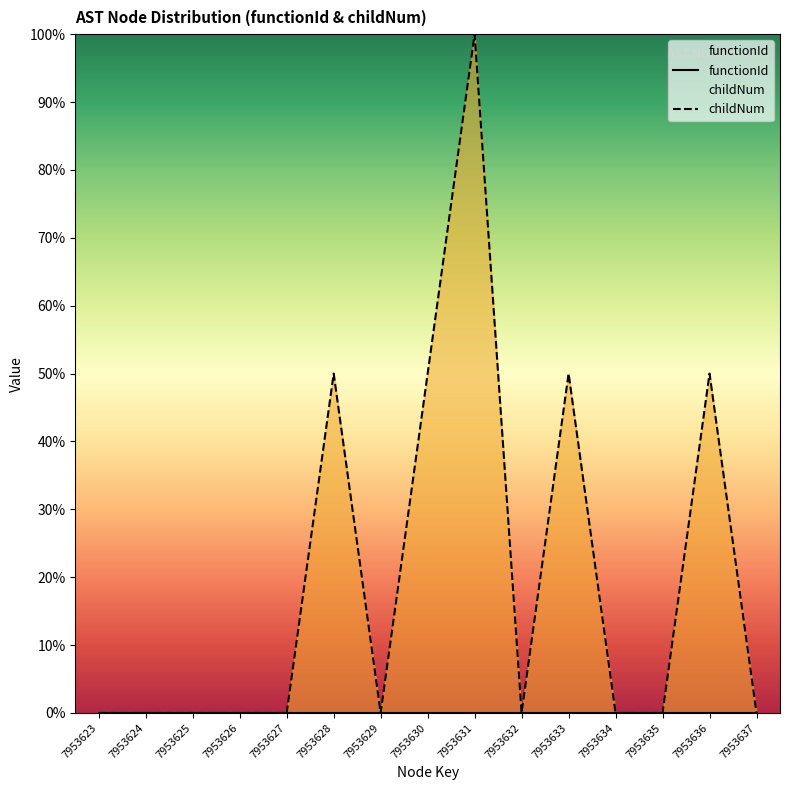

What is the maximum value shown in the chart?

100.0